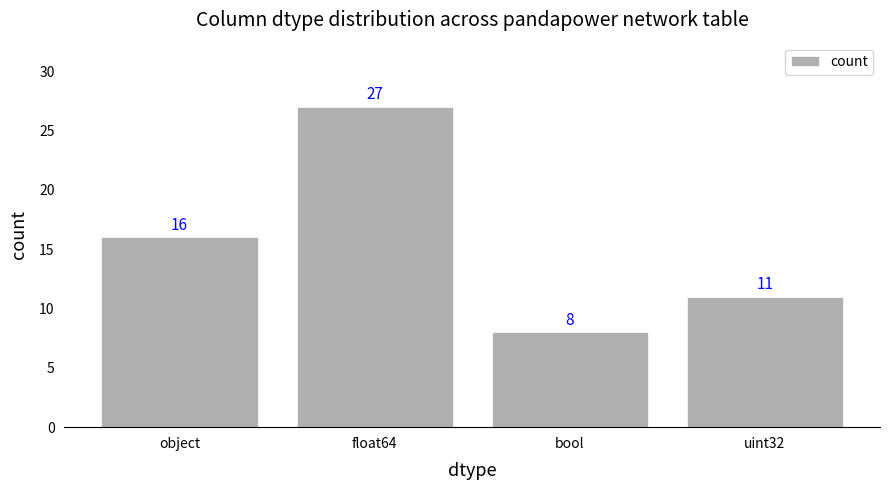

At which category does the chart reach its minimum across all series?

bool